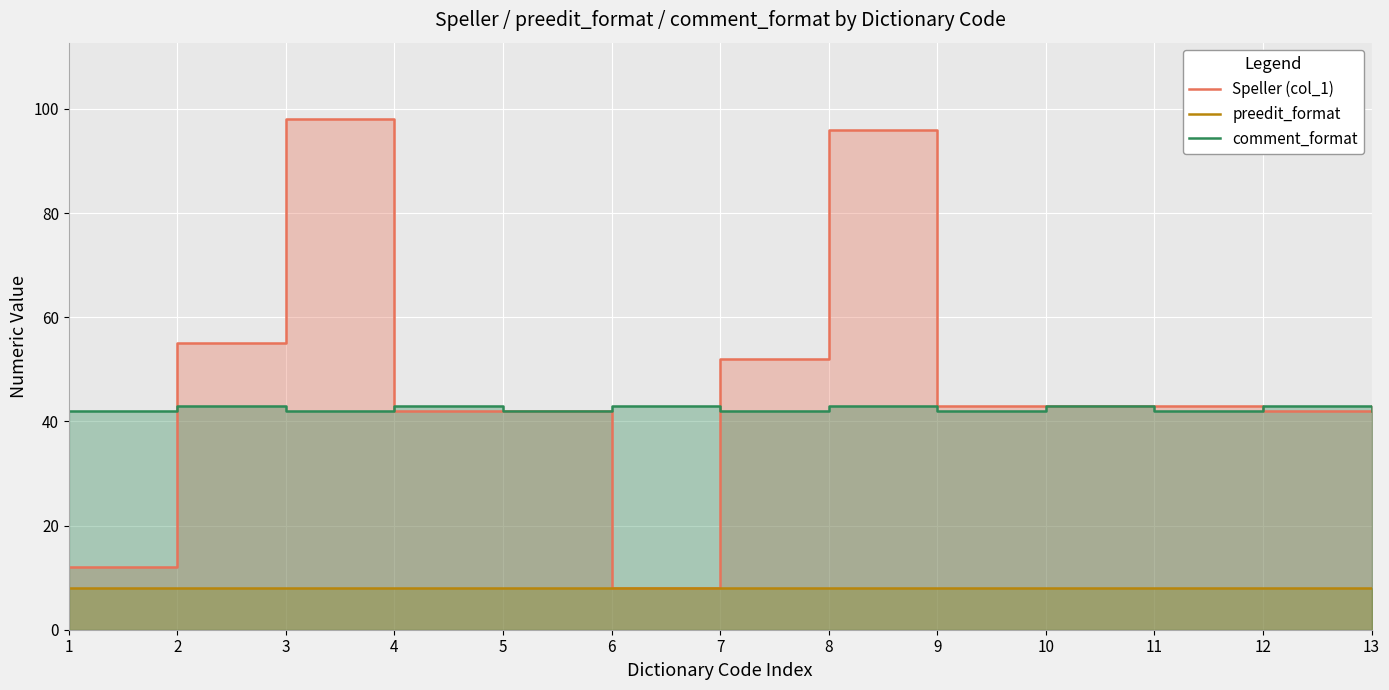

Which series has the largest range (max minus min)?

Speller (col_1)